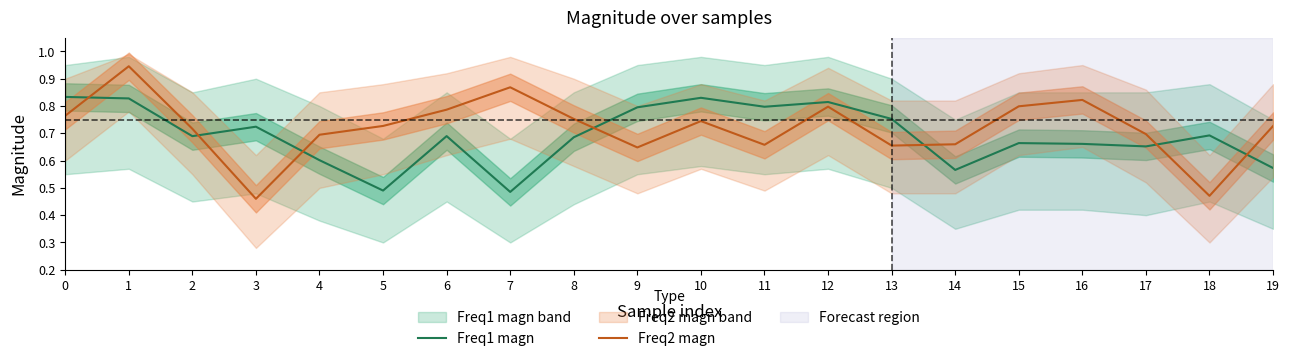

How many intersections are there between Freq2 magn and Freq1 magn?

7